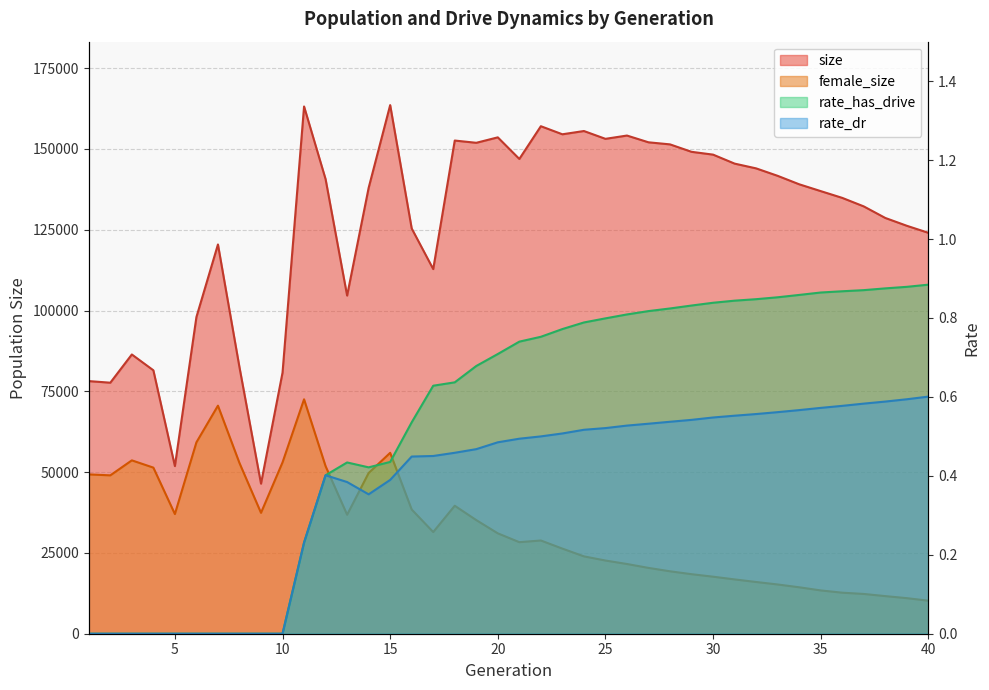

True or false: female_size and rate_dr intersect in this chart.

False